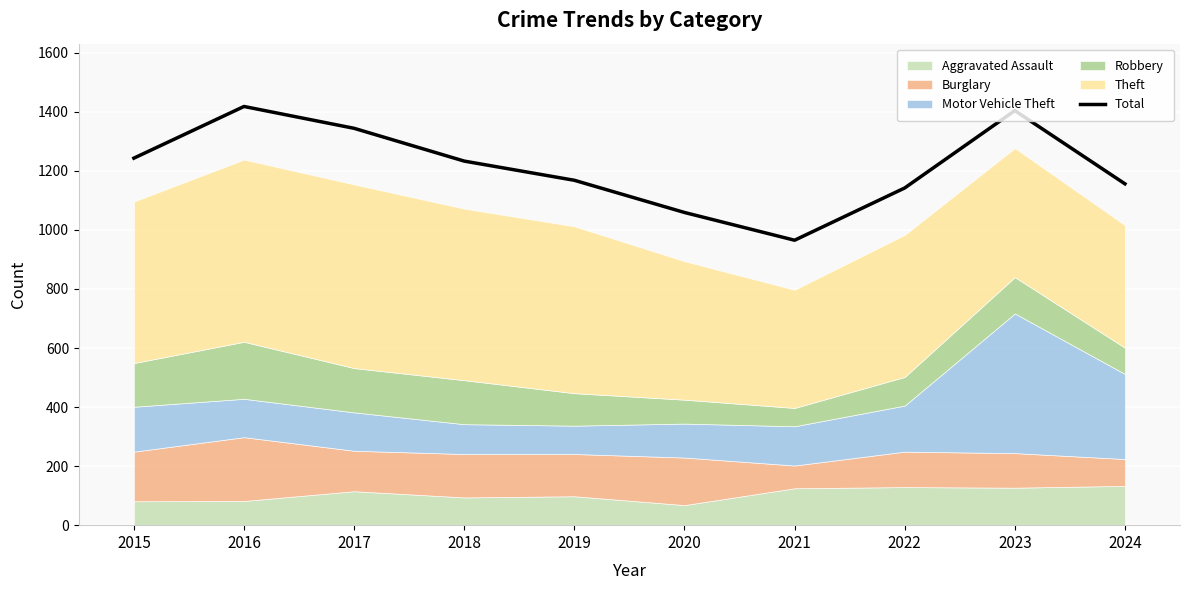

What is the difference between the maximum and minimum values?

453